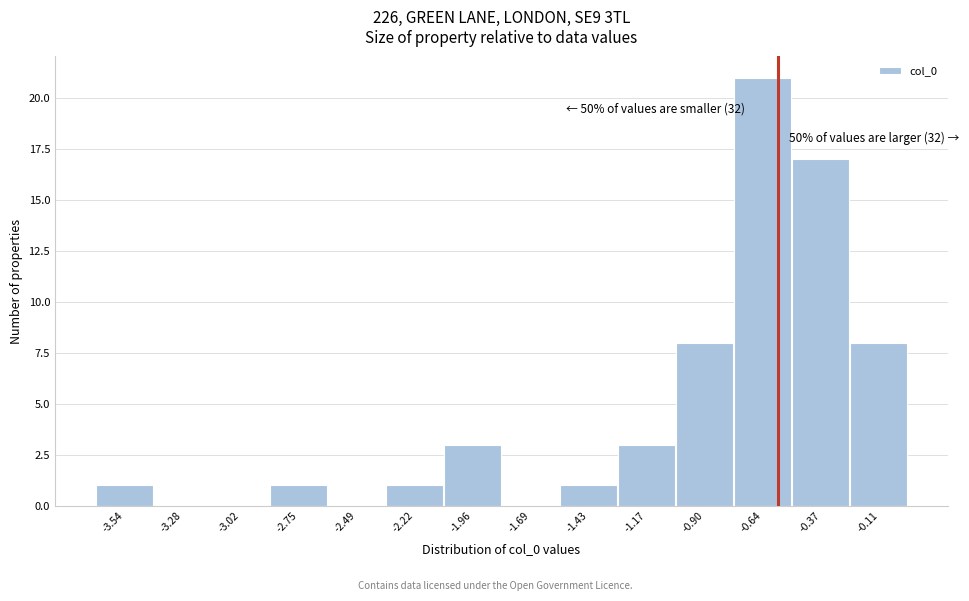

Reading left to right, extract all data points from this chart.

-3.54=1	-3.28=0	-3.02=0	-2.75=1	-2.49=0	-2.22=1	-1.96=3	-1.69=0	-1.43=1	-1.17=3	-0.90=8	-0.64=21	-0.37=17	-0.11=8